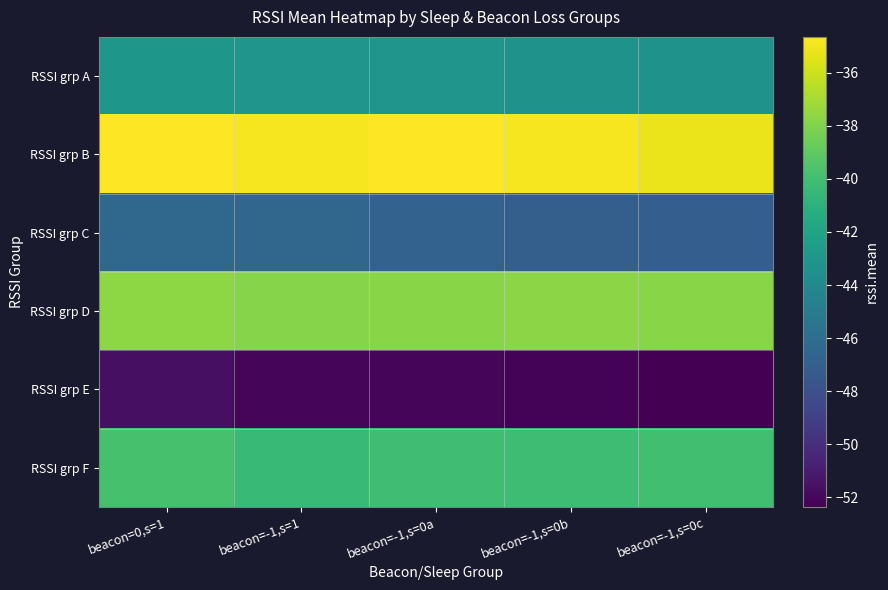

Count the number of categories in the chart.

5